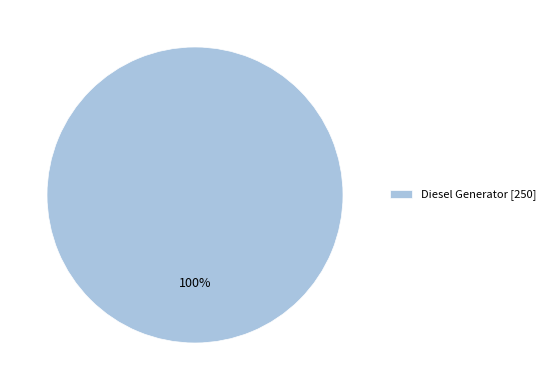

The Diesel Generator [250] slice represents 100% of the pie. True or false?

True